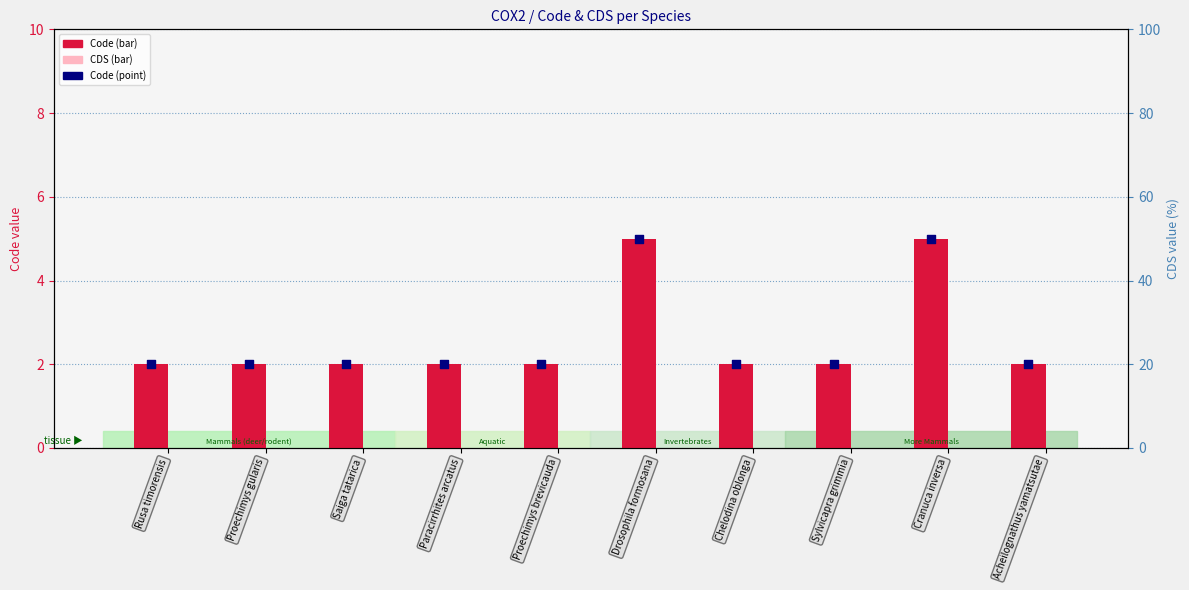

At how many categories does at least one series exceed 3?

2